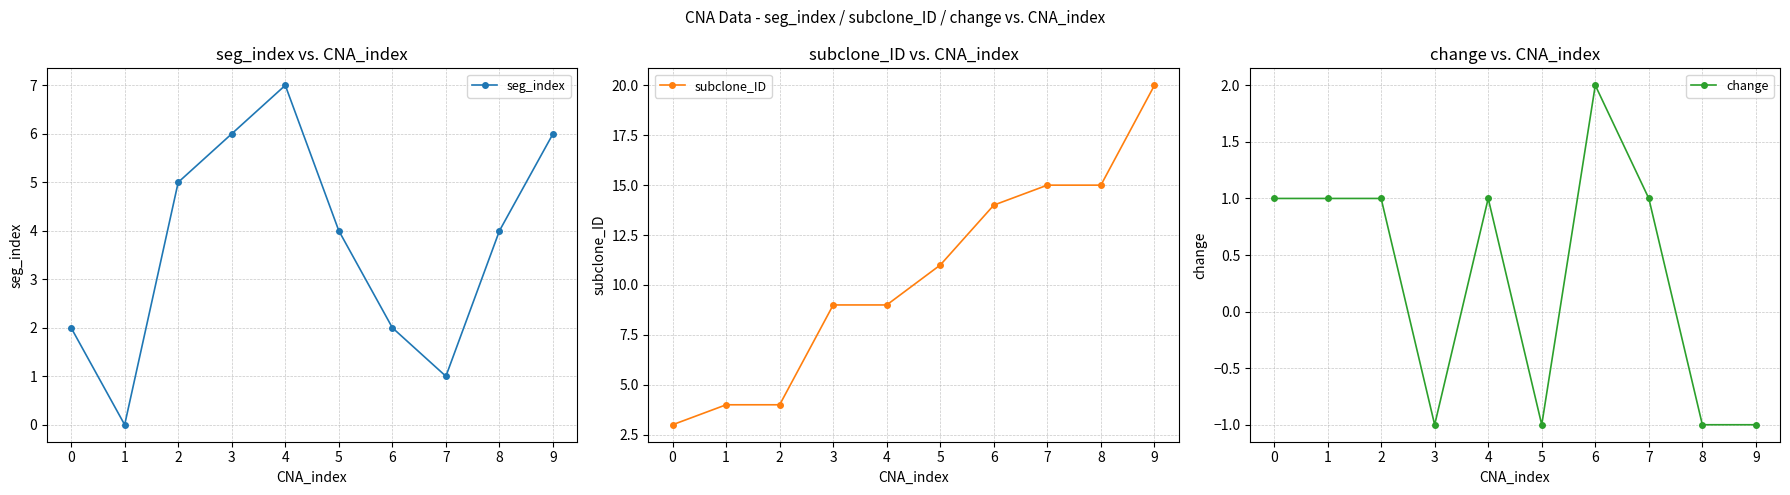

Does the chart have visible grid lines?

Yes